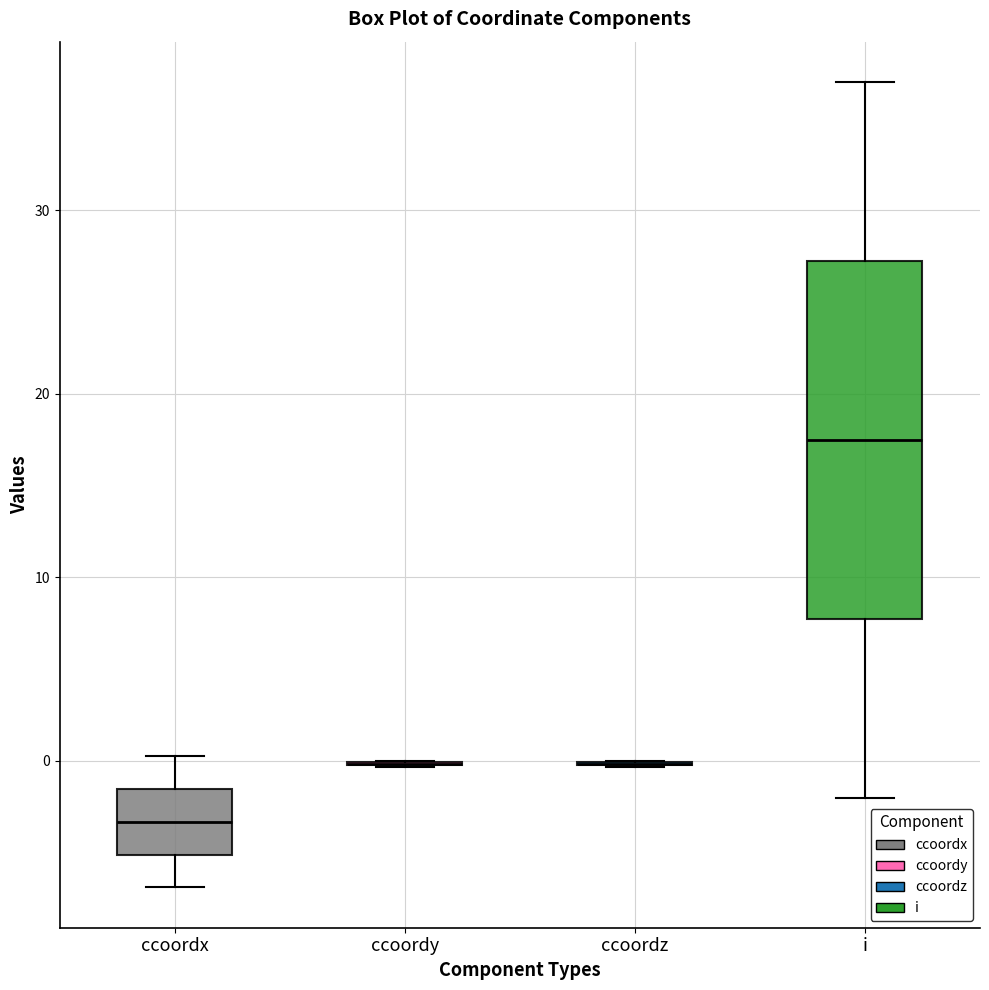

Which box is the tallest, from its lower edge to its upper edge?

i